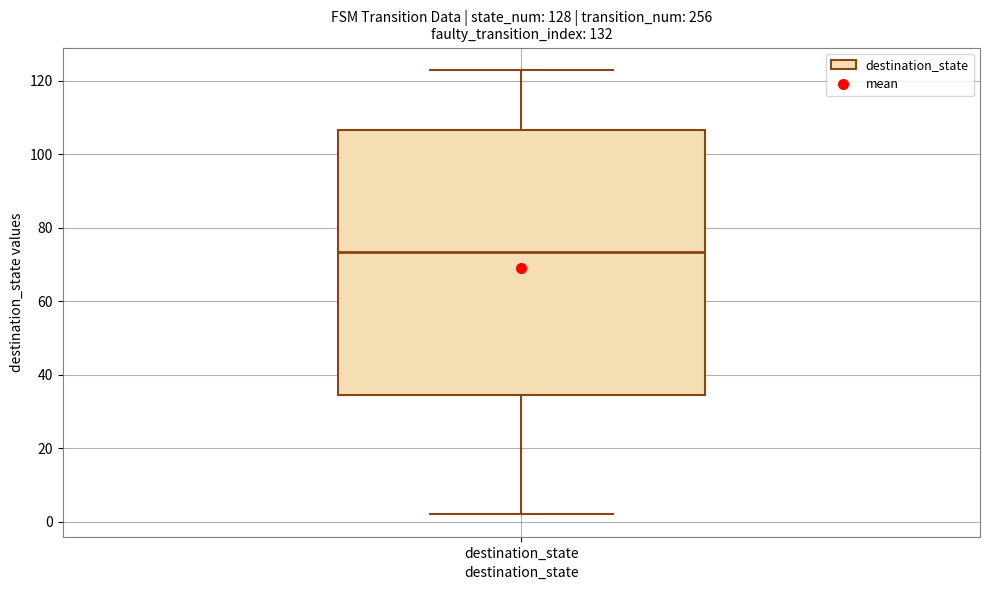

Read this box plot against the y-axis: the position of the median line, the range covered by the box, and the ends of both whiskers. The values are not printed on the chart, so give them approximately, as read against the axis.

median 74, box 34 to 106, whiskers 2 to 124